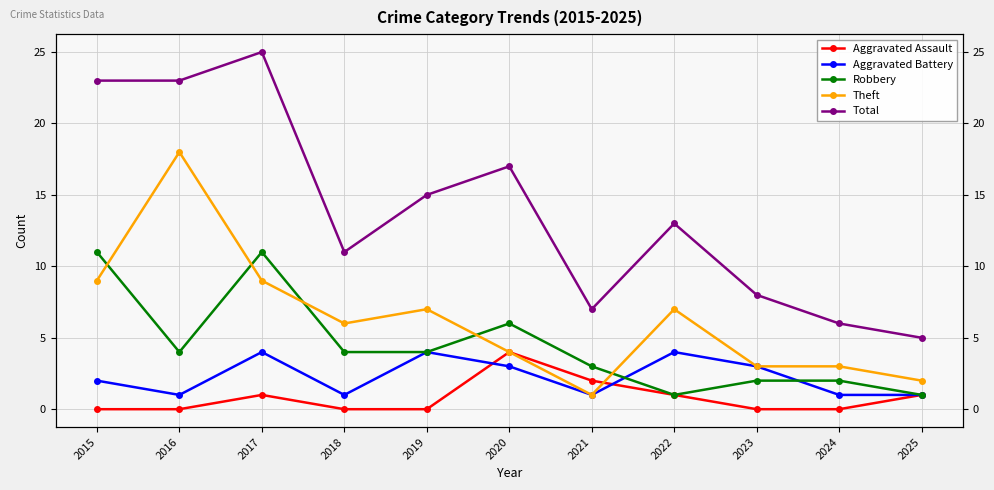

Does the chart display data point markers on the line(s)?

Yes